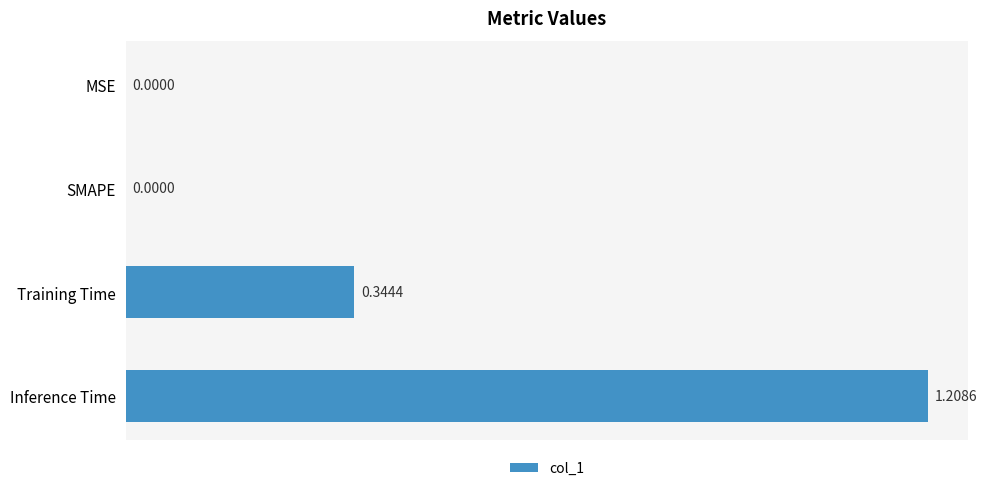

Which label corresponds to the largest value in the chart?

Inference Time